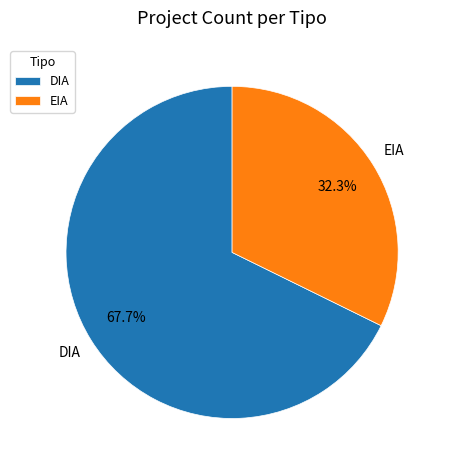

To the nearest percent, what is the combined percentage of DIA and EIA?

100%